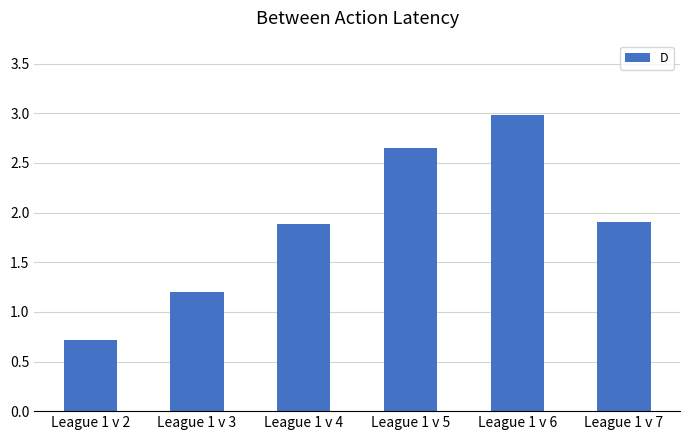

Where is the data nearest to the value 1?

League 1 v 3